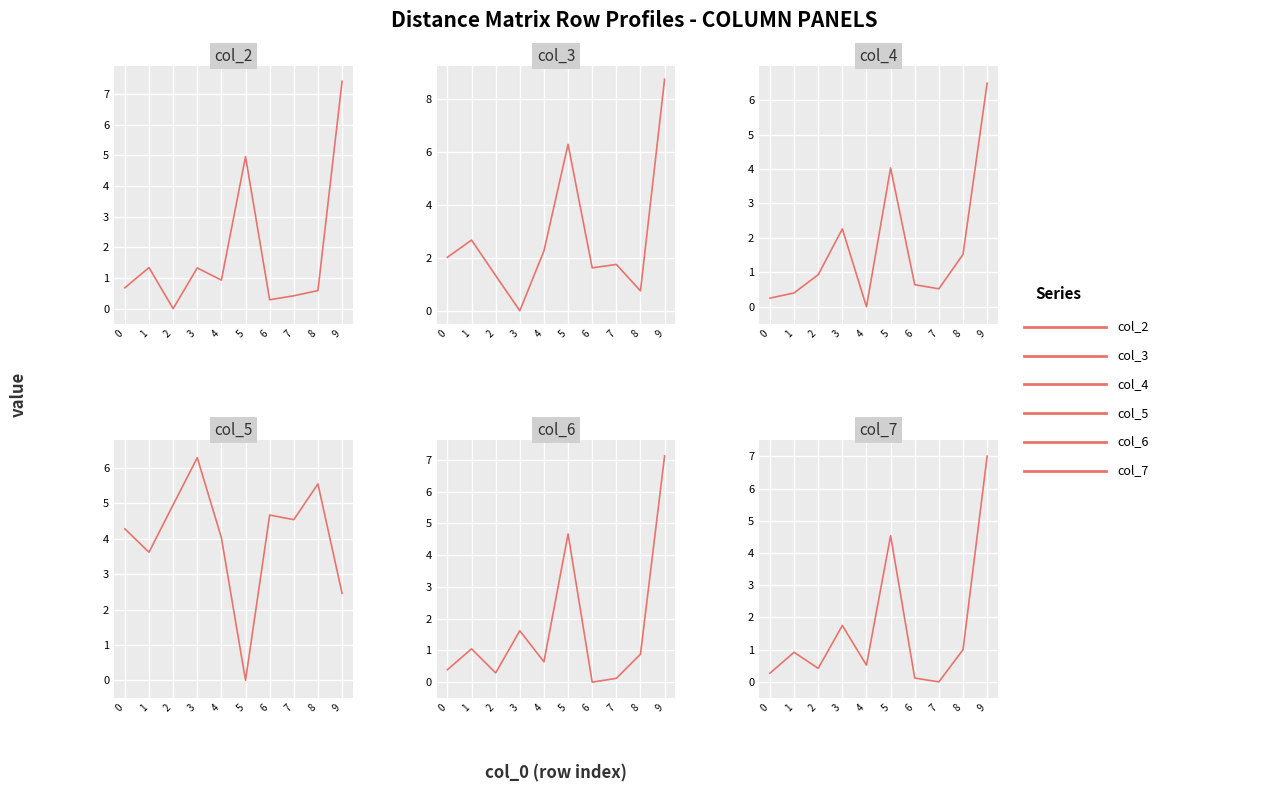

What are all the series names shown in the legend?

col_2, col_3, col_4, col_5, col_6, col_7